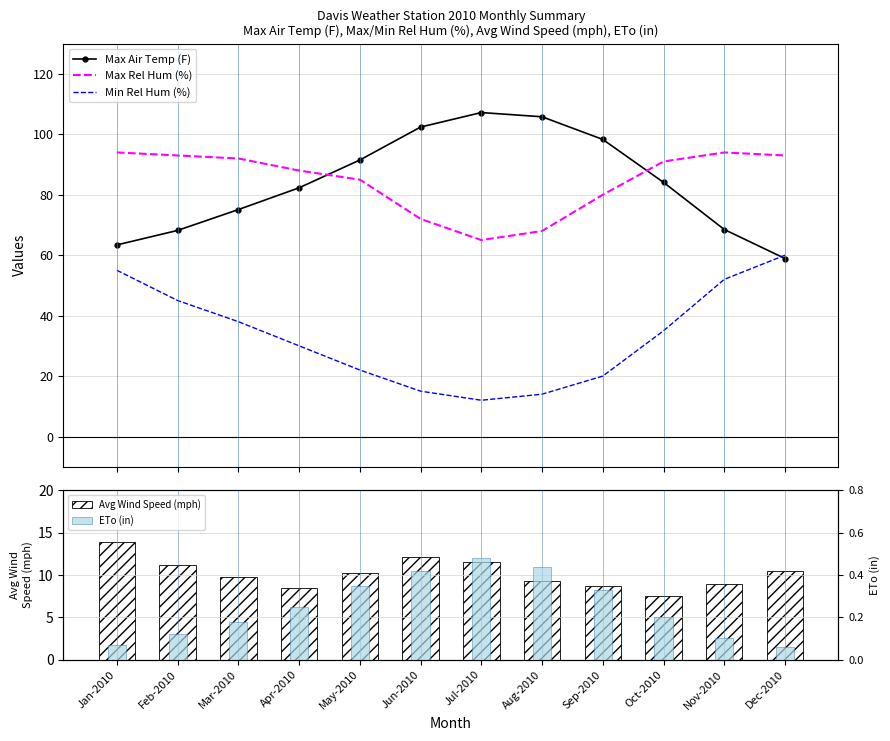

Reading left to right, extract all data points from this chart.

Max Air Temp (F): Jan-2010=63.4	Feb-2010=68.2	Mar-2010=75.1	Apr-2010=82.3	May-2010=91.5	Jun-2010=102.4	Jul-2010=107.2	Aug-2010=105.8	Sep-2010=98.3	Oct-2010=84.1	Nov-2010=68.5	Dec-2010=58.9
Max Rel Hum (%): Jan-2010=94.0	Feb-2010=93.0	Mar-2010=92.0	Apr-2010=88.0	May-2010=85.0	Jun-2010=72.0	Jul-2010=65.0	Aug-2010=68.0	Sep-2010=80.0	Oct-2010=91.0	Nov-2010=94.0	Dec-2010=93.0
Min Rel Hum (%): Jan-2010=55.0	Feb-2010=45.0	Mar-2010=38.0	Apr-2010=30.0	May-2010=22.0	Jun-2010=15.0	Jul-2010=12.0	Aug-2010=14.0	Sep-2010=20.0	Oct-2010=35.0	Nov-2010=52.0	Dec-2010=60.0
Avg Wind Speed (mph): Jan-2010=13.9	Feb-2010=11.2	Mar-2010=9.8	Apr-2010=8.5	May-2010=10.2	Jun-2010=12.1	Jul-2010=11.5	Aug-2010=9.3	Sep-2010=8.7	Oct-2010=7.5	Nov-2010=8.9	Dec-2010=10.5
ETo (in): Jan-2010=0.1	Feb-2010=0.1	Mar-2010=0.2	Apr-2010=0.2	May-2010=0.3	Jun-2010=0.4	Jul-2010=0.5	Aug-2010=0.4	Sep-2010=0.3	Oct-2010=0.2	Nov-2010=0.1	Dec-2010=0.1